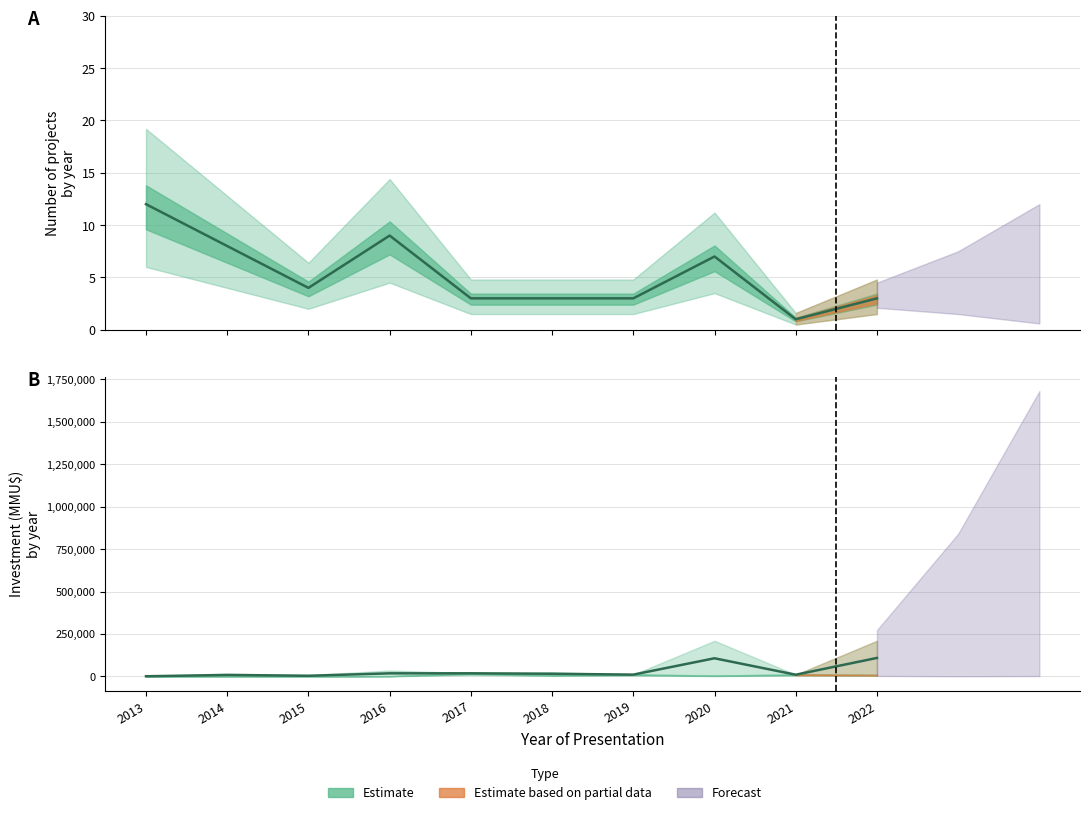

What is the smallest value displayed?

1